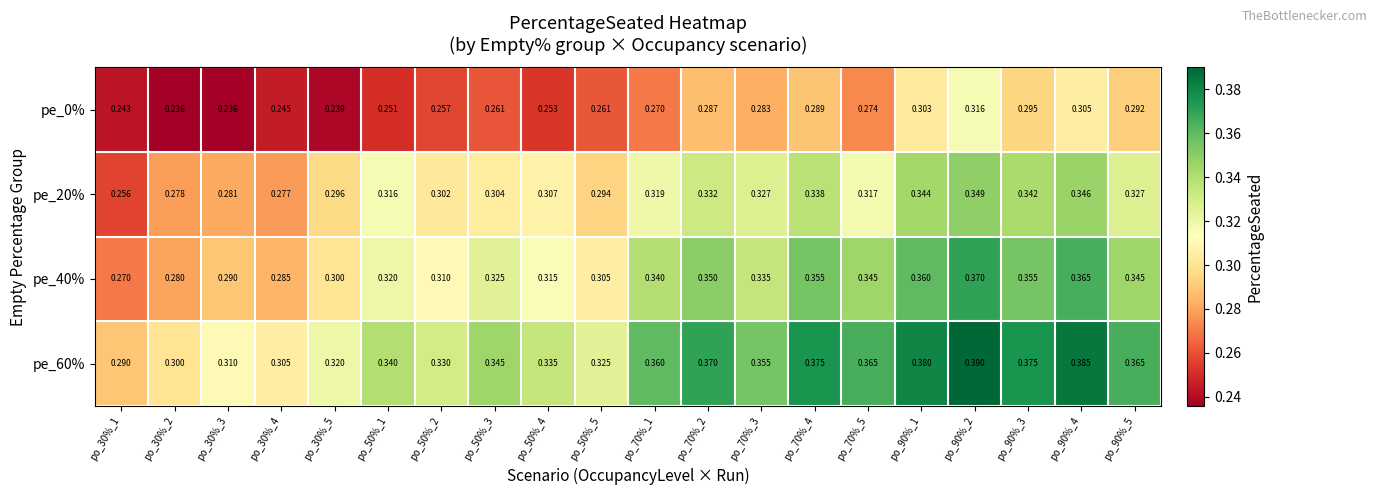

How many categories are shown in the chart?

20